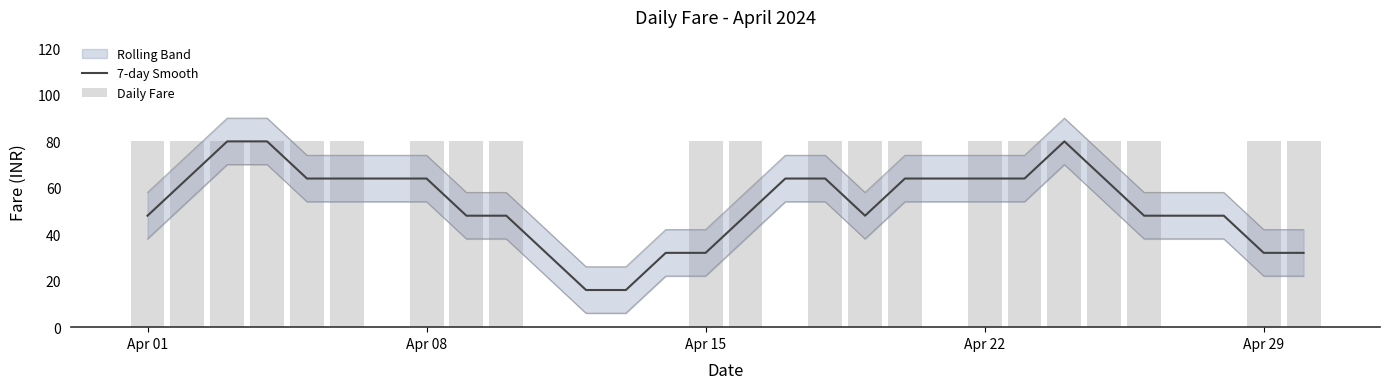

The value of 7-day Smooth at Apr 15 is 53. True or false?

False